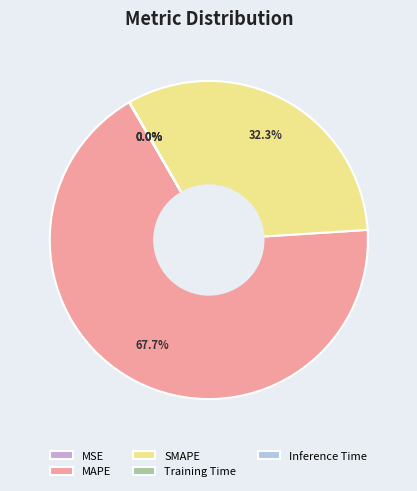

What is the largest slice in the pie chart?

MAPE